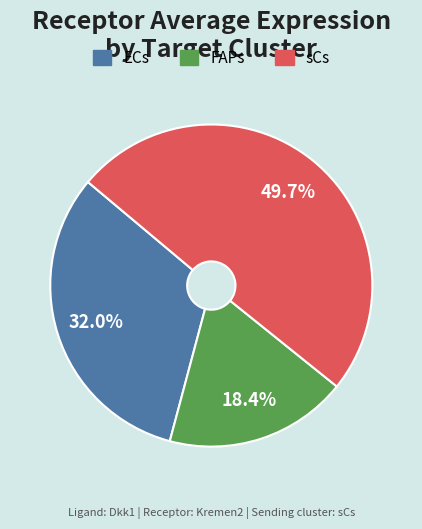

Count the number of slices in the pie.

3